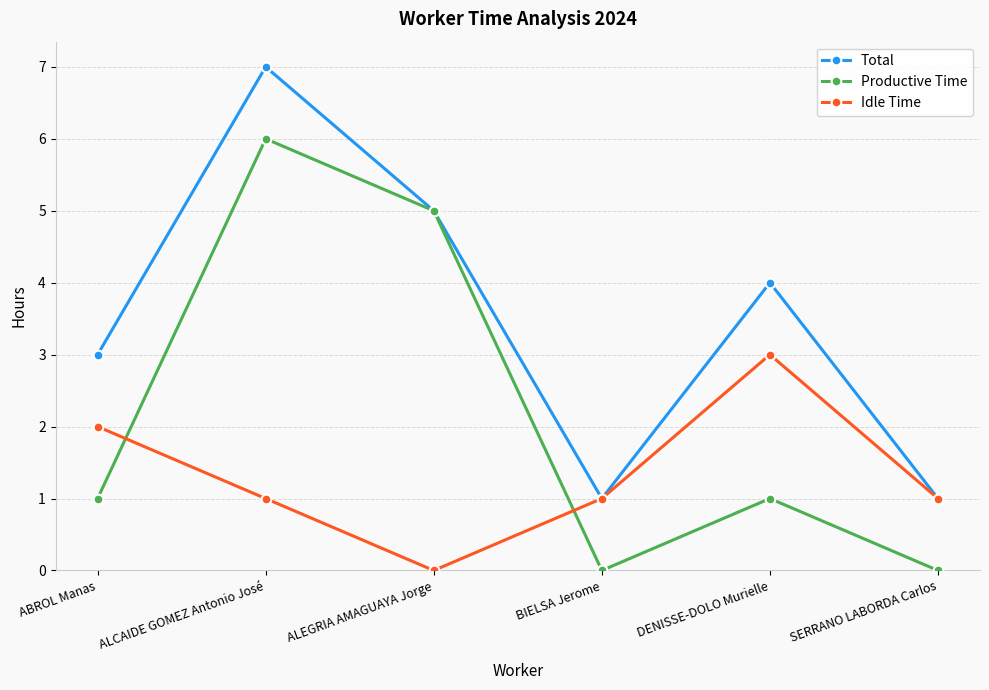

The value of Total at ABROL Manas is 3. True or false?

True